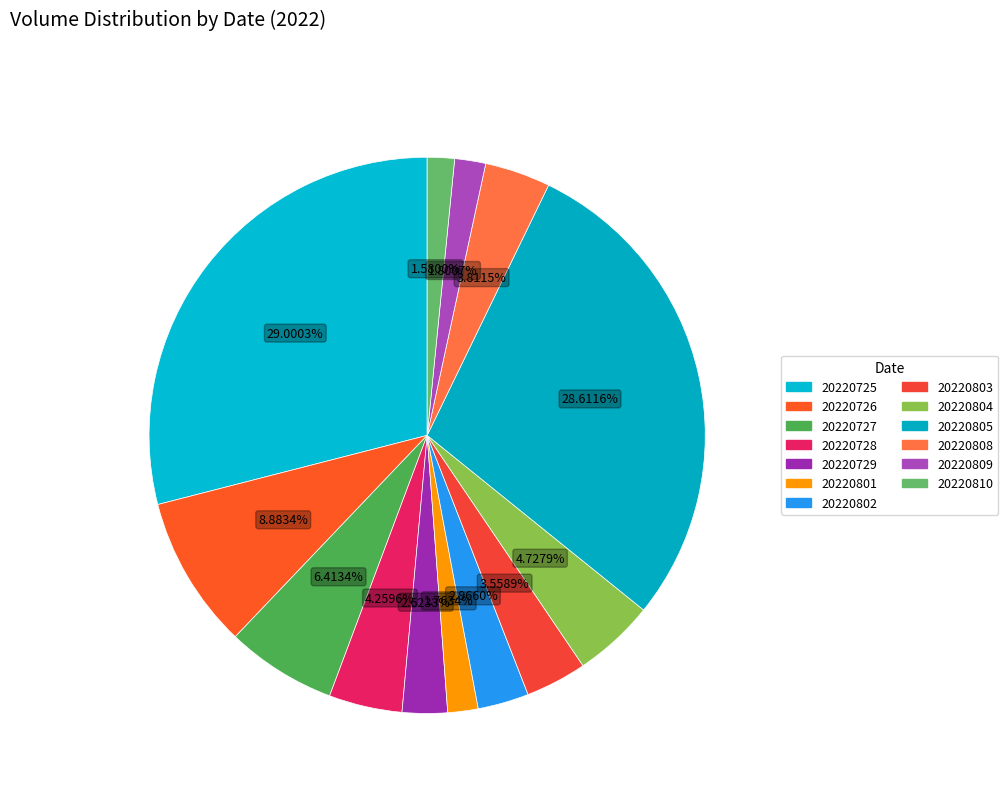

Rank the categories by value from highest to lowest.

20220725, 20220805, 20220726, 20220727, 20220804, 20220728, 20220808, 20220803, 20220802, 20220729, 20220809, 20220801, 20220810